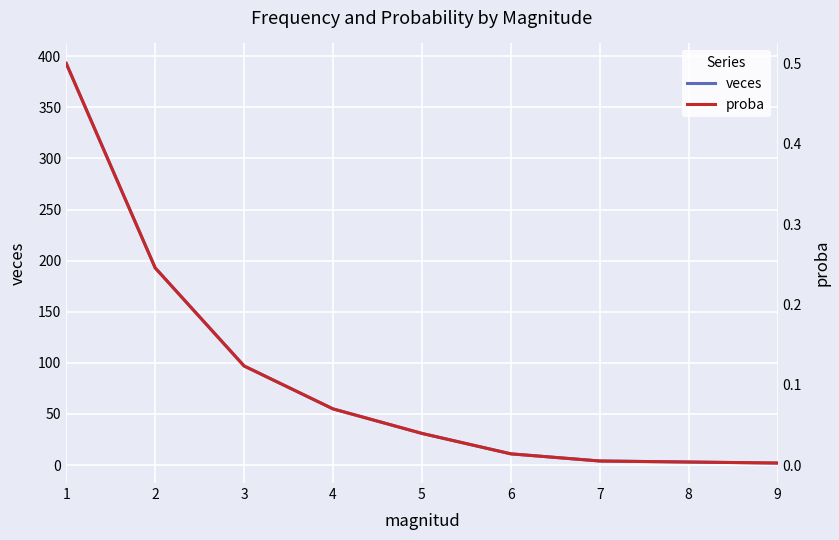

True or false: proba has more than 1 points higher than both neighbors.

False